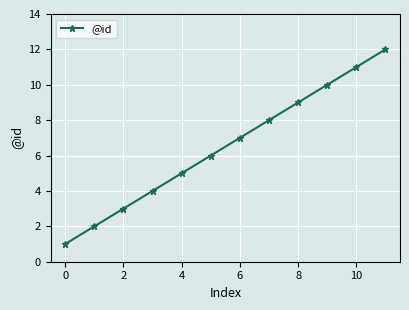

What is the sum of all values?

78